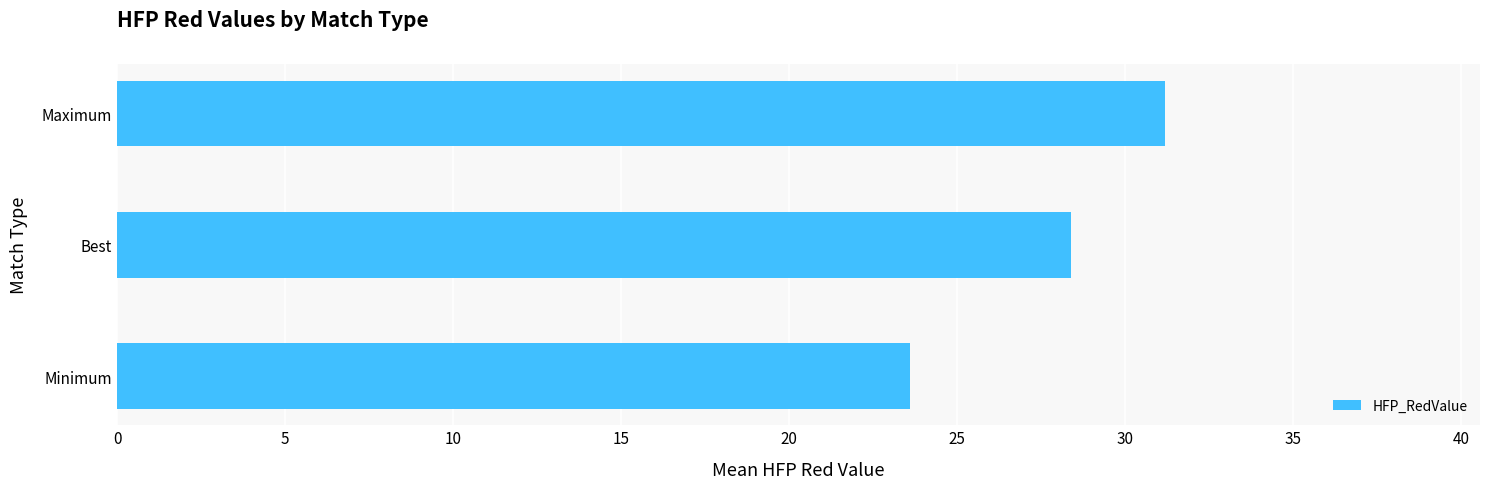

List the labels in order of value, smallest first.

Minimum, Best, Maximum